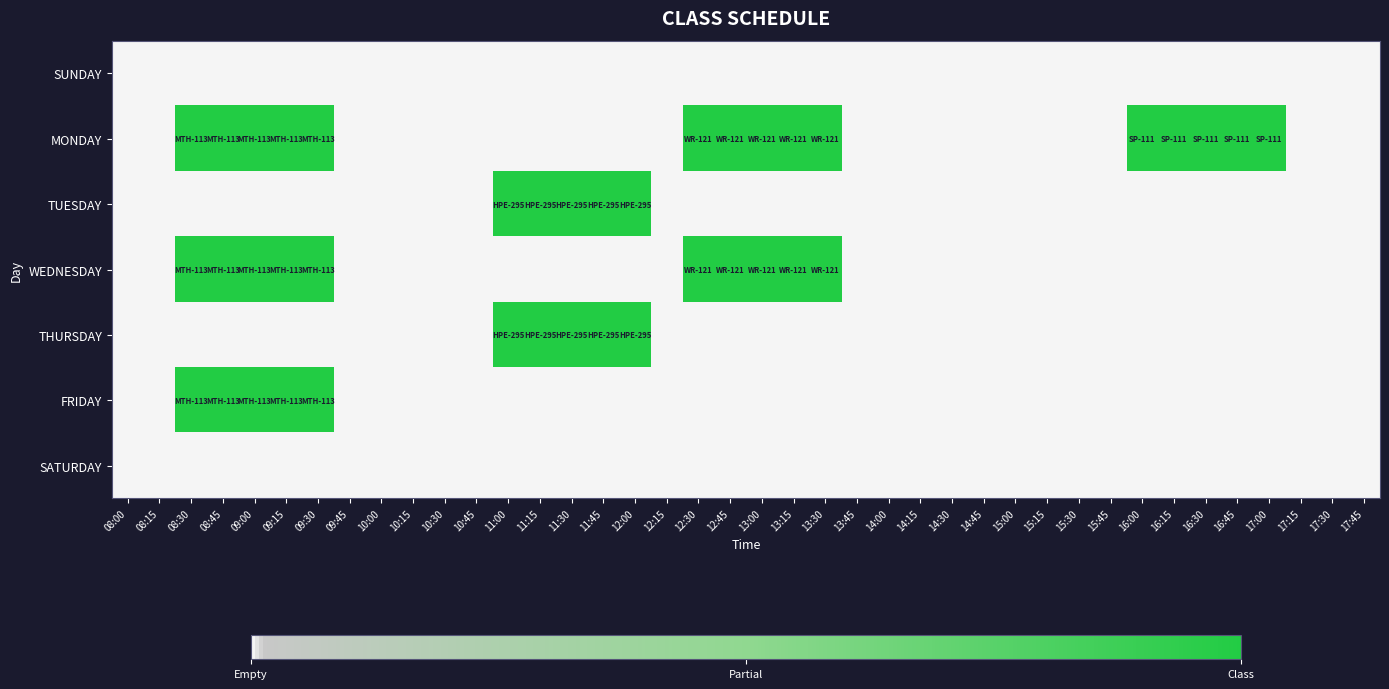

Between 10:15 and 12:15, which is larger?

10:15